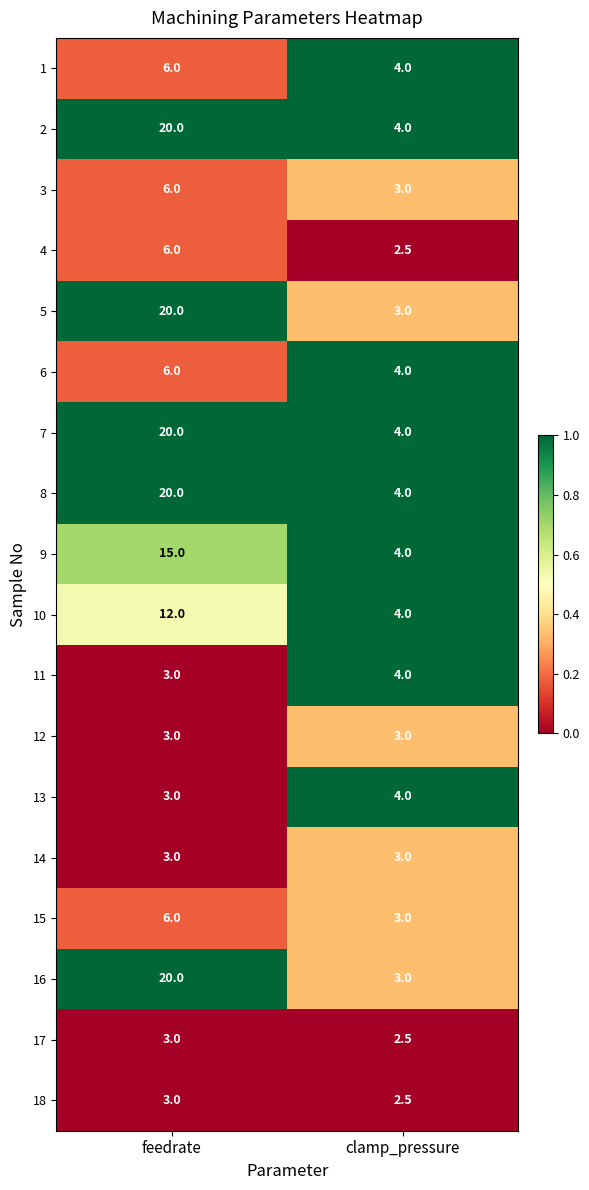

What is the maximum value shown in the chart?

20.0